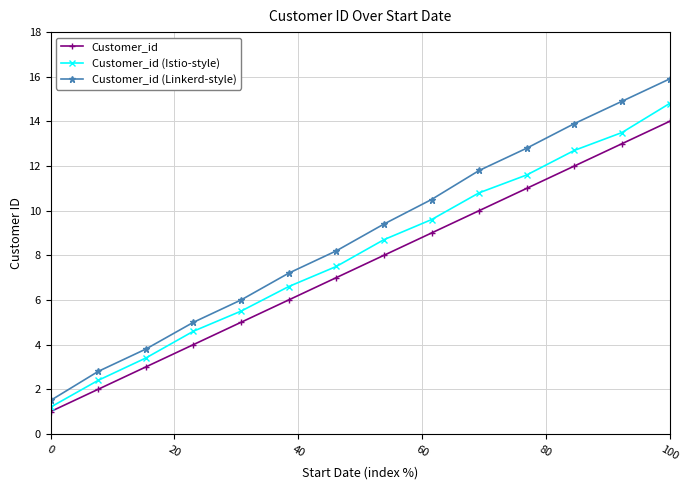

What is the average value of the Customer_id (Istio-style) series?

8.1